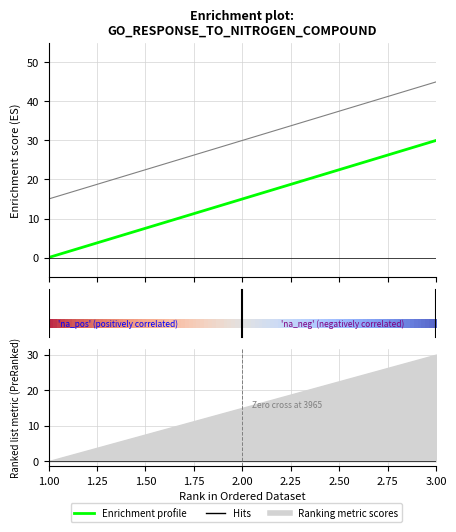

Rank the categories by e value from highest to lowest.

3, 2, 1